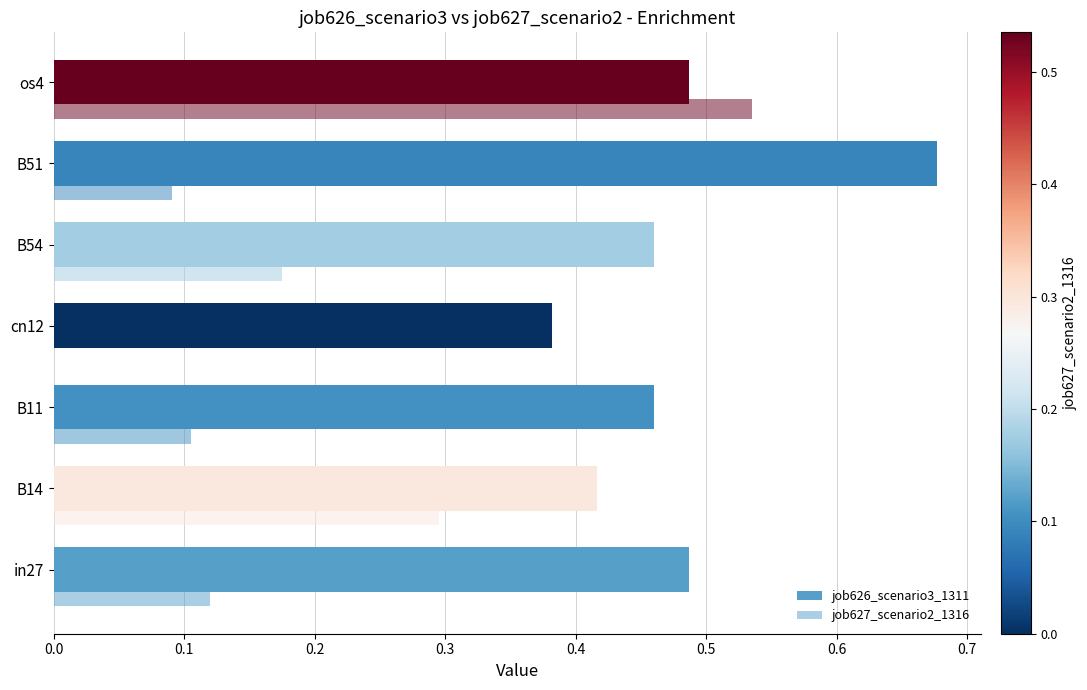

How many distinct data groups are displayed?

2